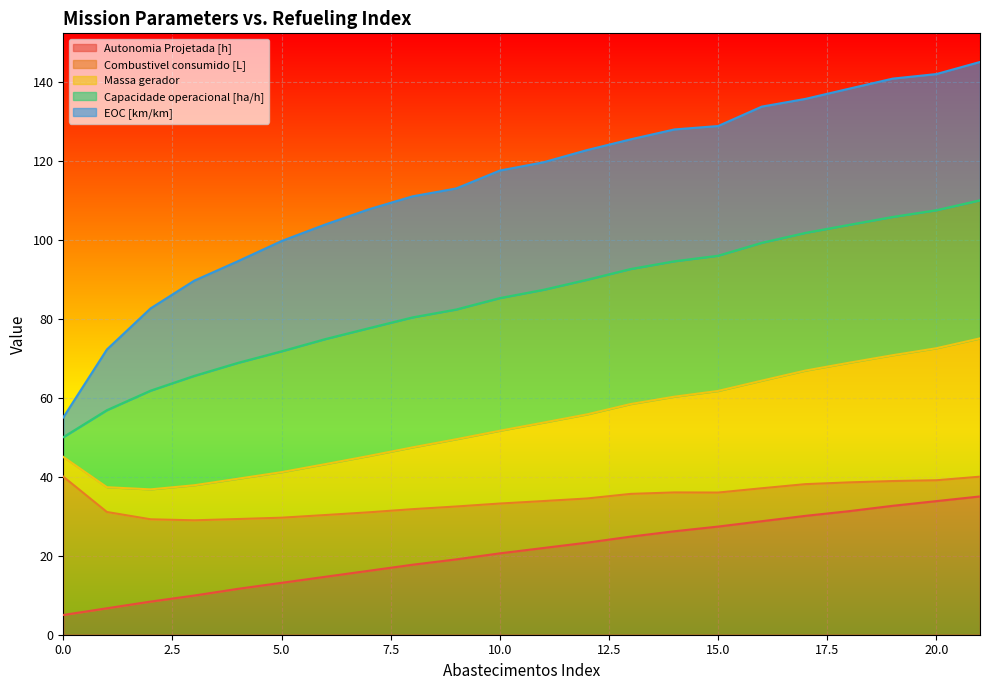

Between 1 and 18, which is larger?

18